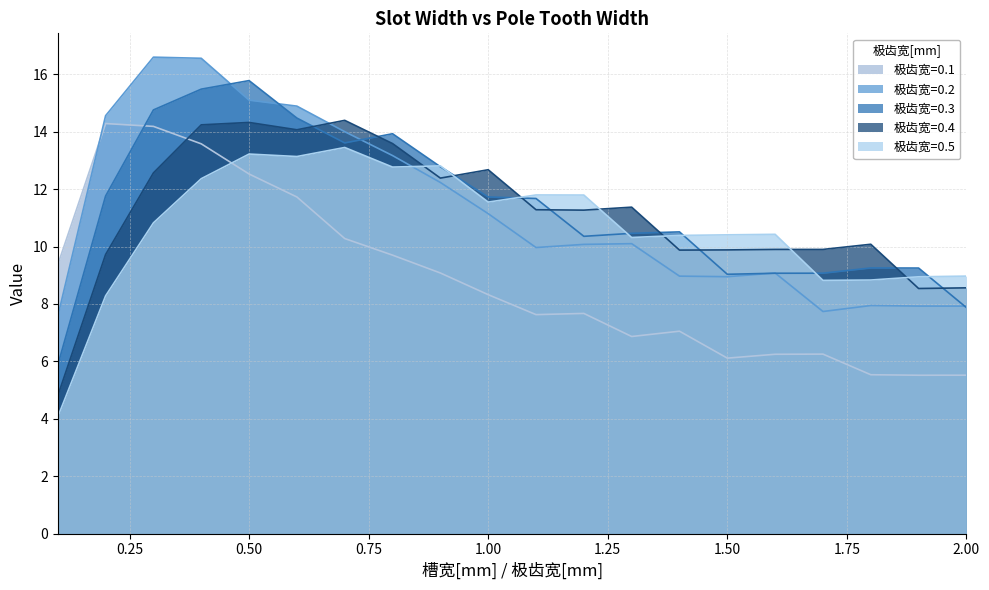

True or false: 0.4 has a value of 13.6 at 0.8.

True